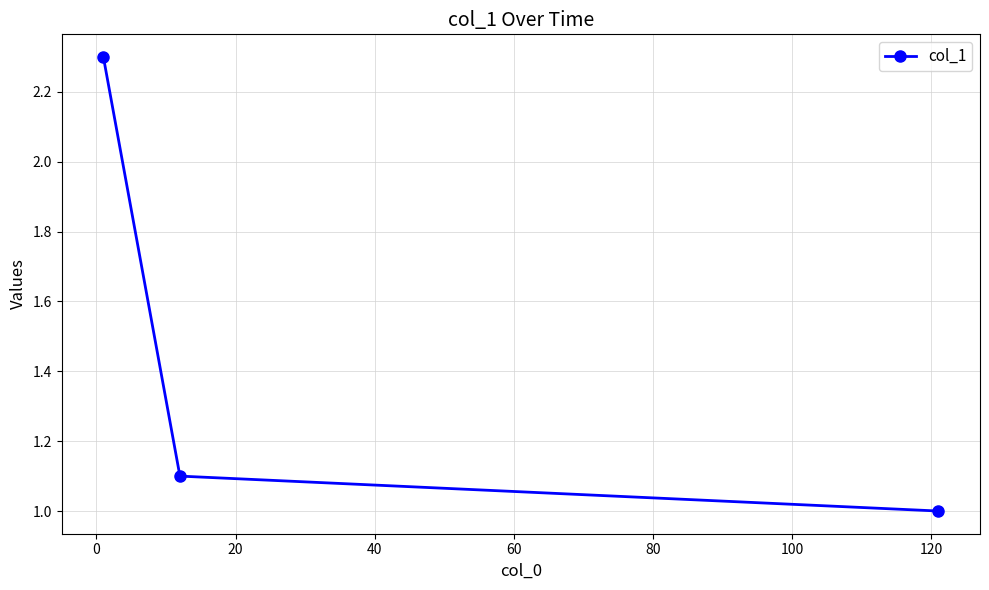

What is the smallest value displayed?

1.0